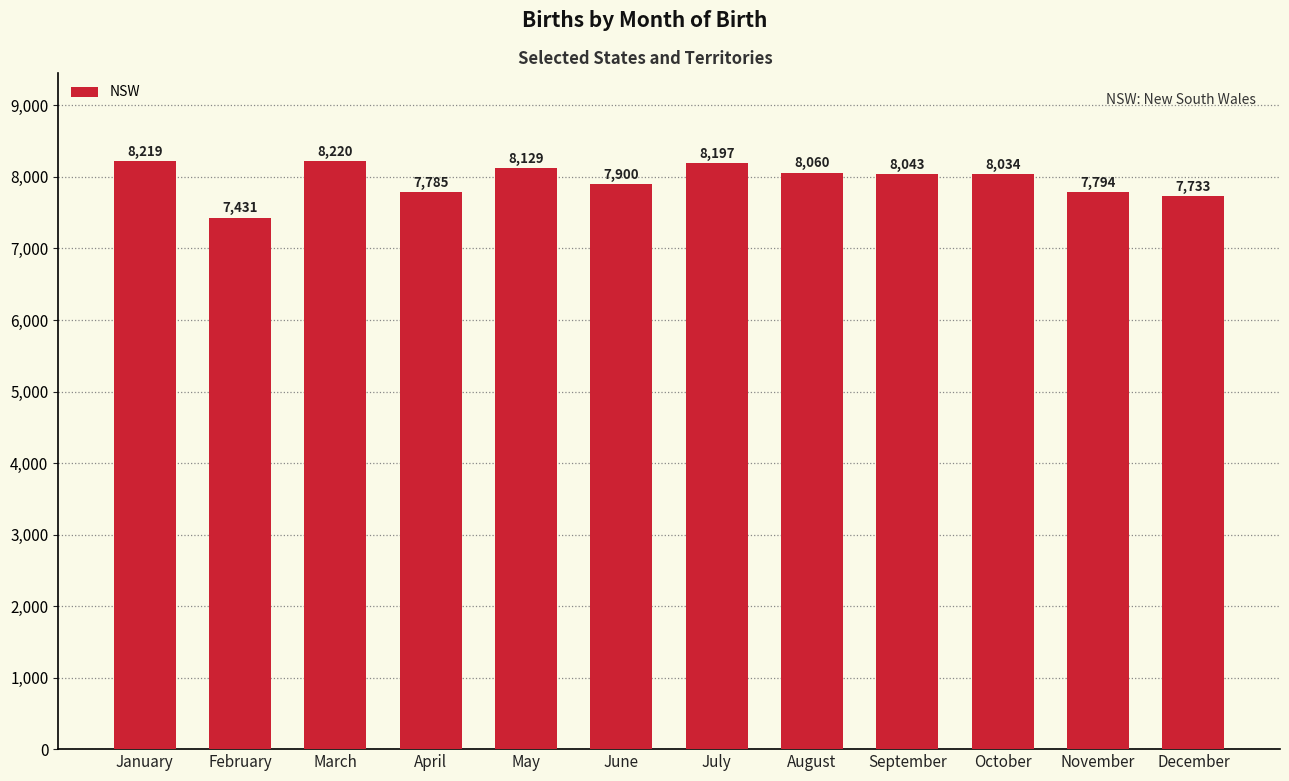

Which category has the highest value across all series?

March